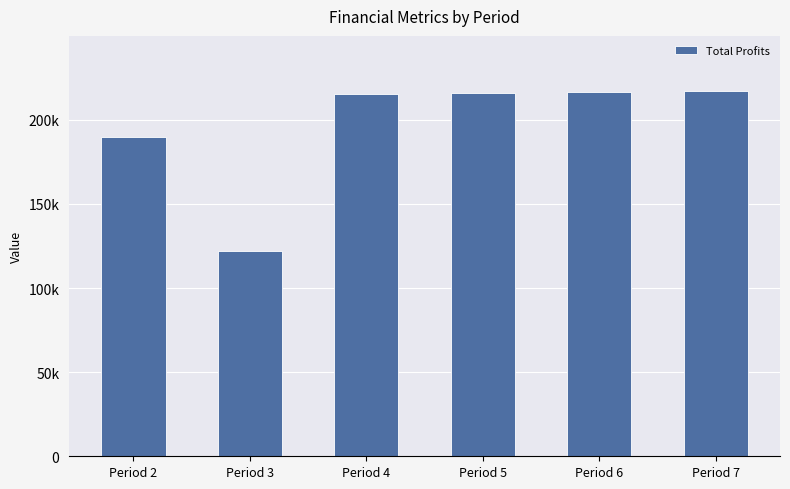

What is the average value?

196127.1